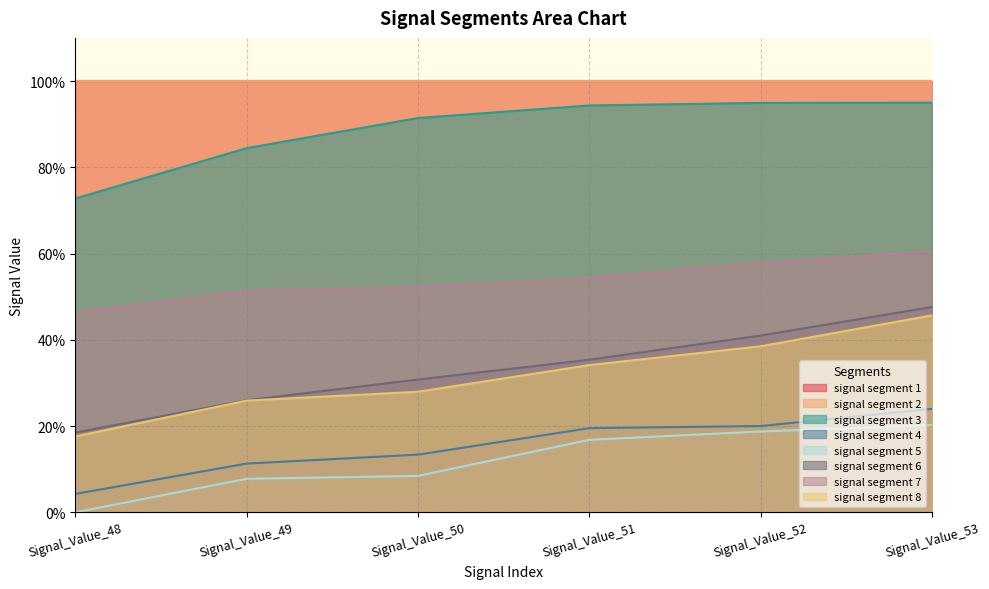

What value does the signal segment 3 series have at Signal_Value_53?

0.9